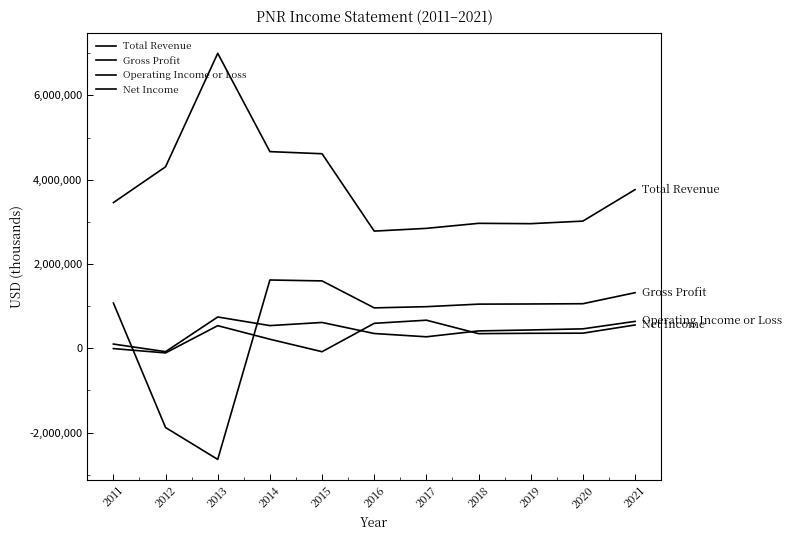

How many lines are shown in the chart?

4